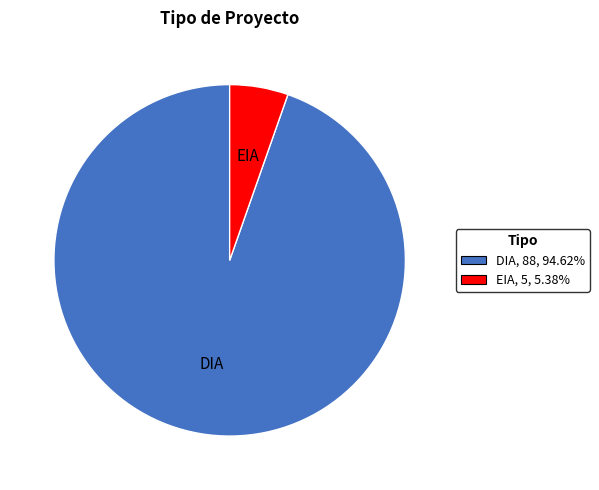

Is there any slice that represents more than half of the pie?

Yes